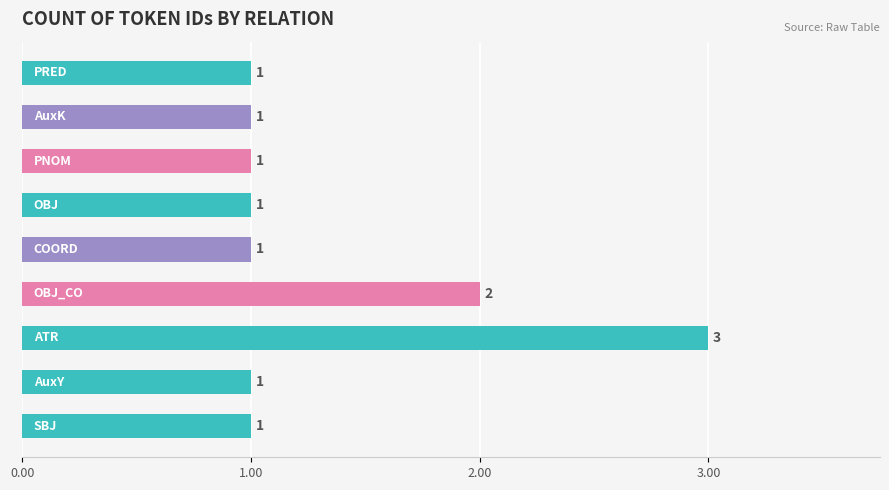

How many values are between 1 and 2?

8